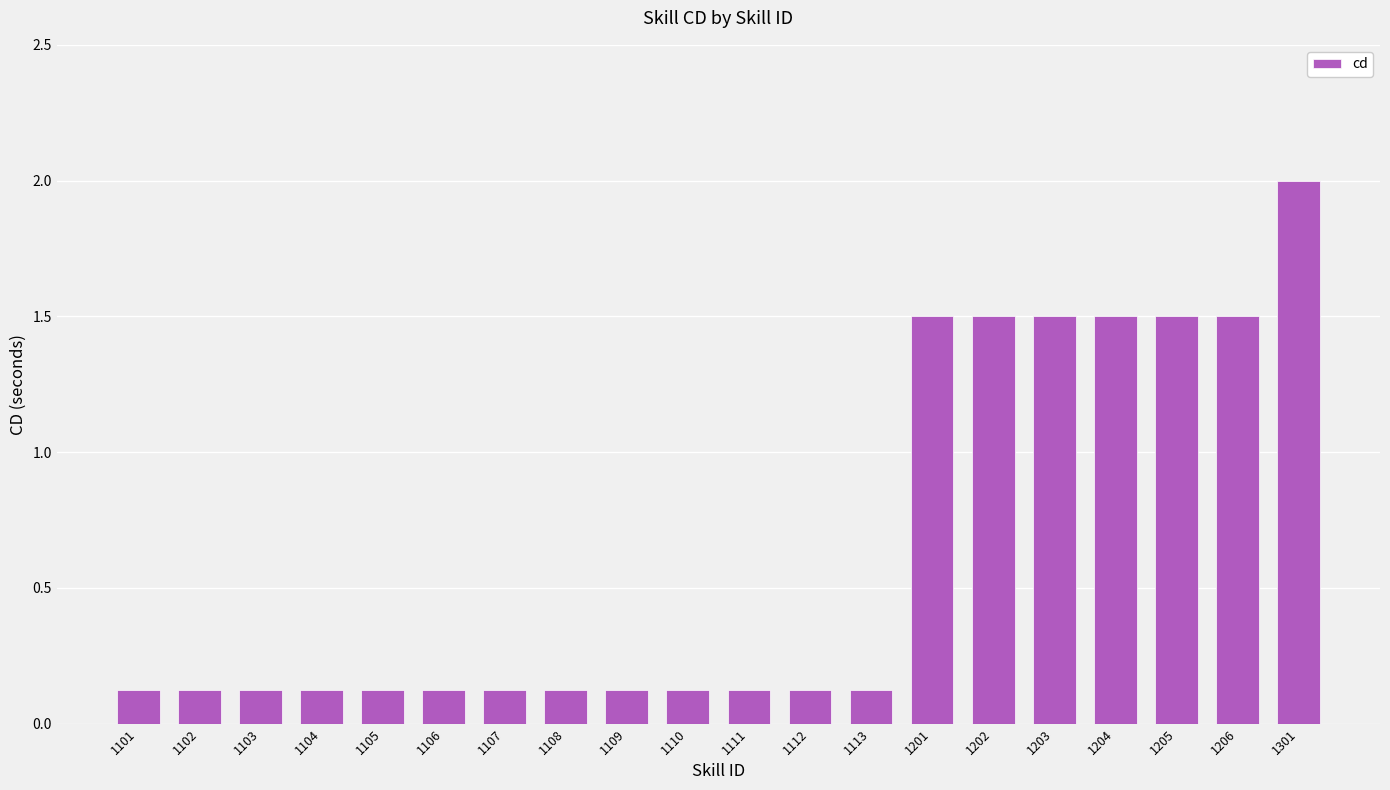

The value at 1202 is 1.5. True or false?

True